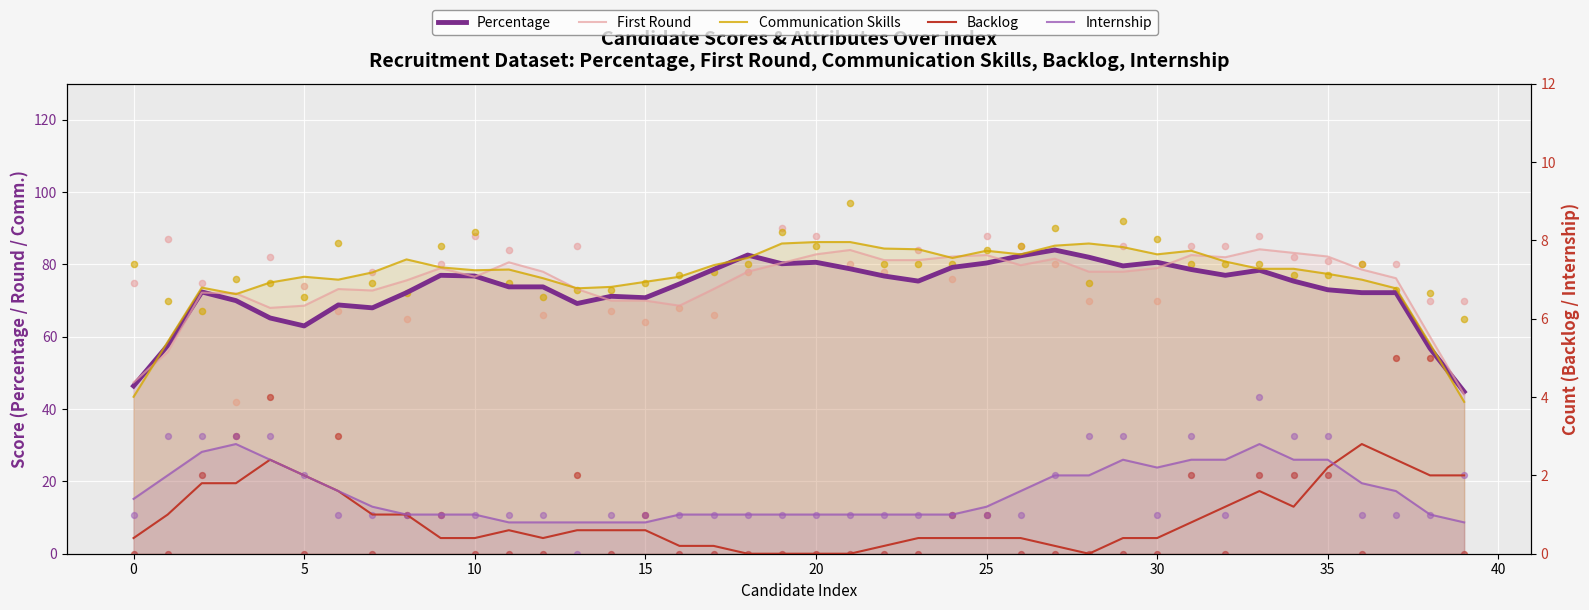

Which series contains the lowest Y value?

Backlog